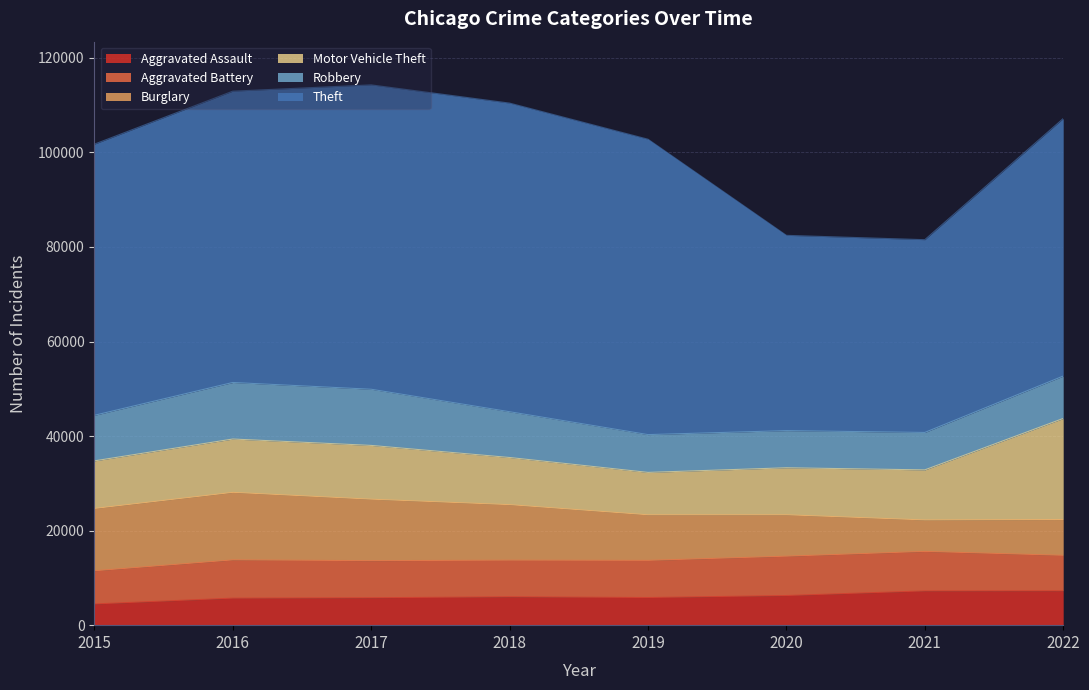

What is the smallest value displayed?

4480